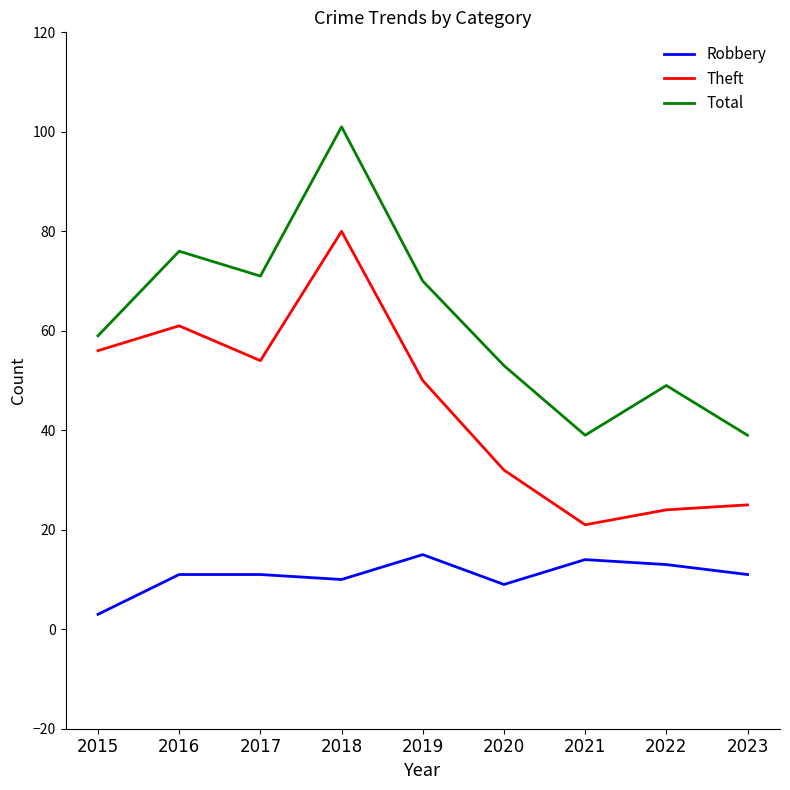

How many categories are shown in the chart?

9